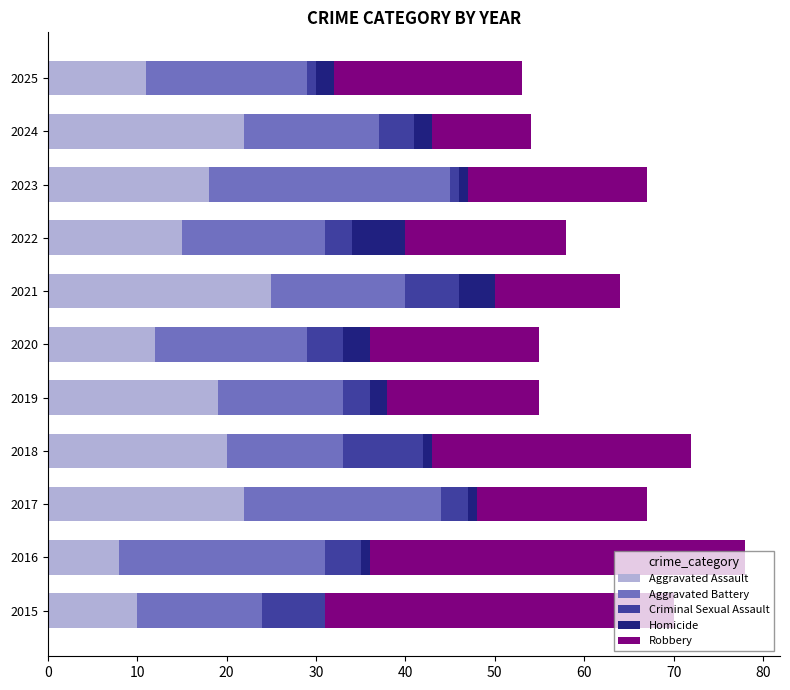

At which label does Aggravated Assault reach its peak?

2021